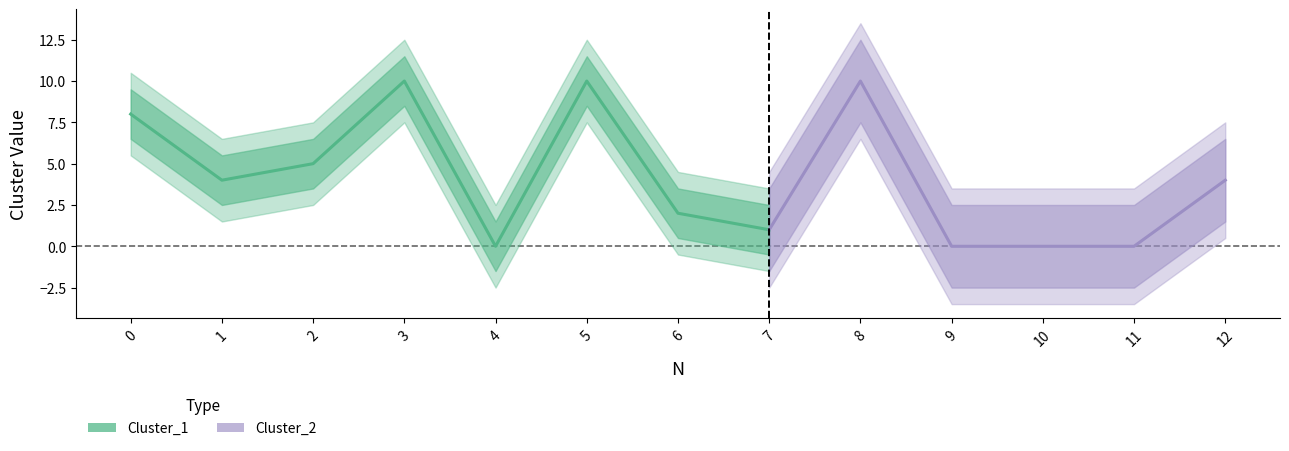

True or false: Cluster_2 has a value of -4 at 11.

False